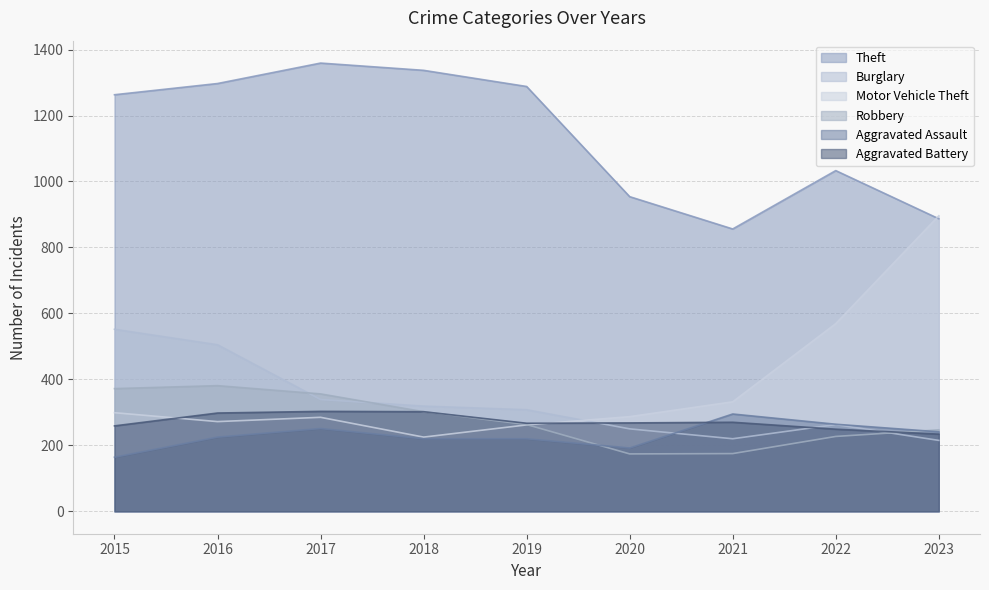

What is the greatest value displayed?

1359